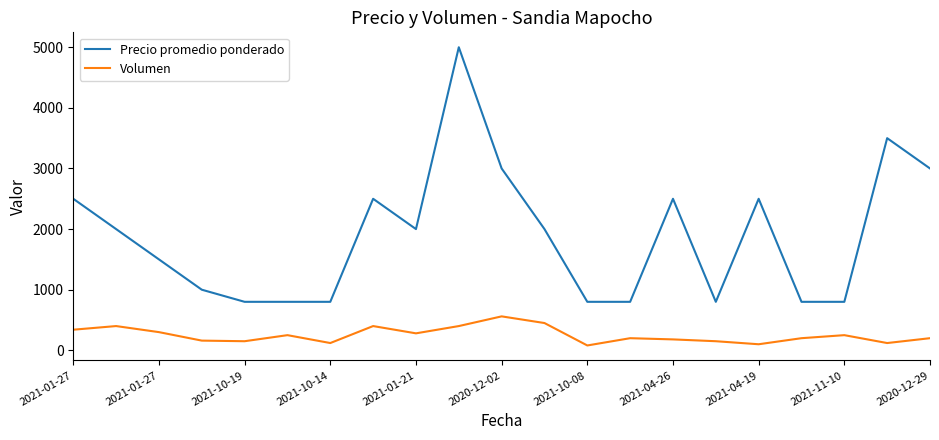

True or false: Volumen and Precio promedio ponderado cross at least once.

False